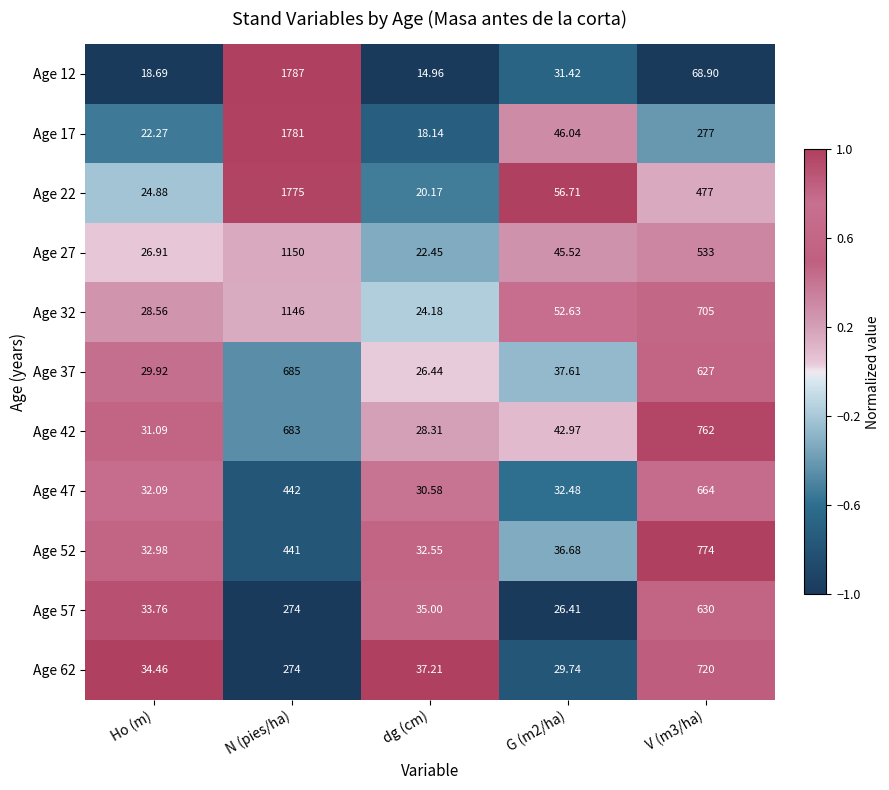

How many values in the Age 27 series exceed 45?

3